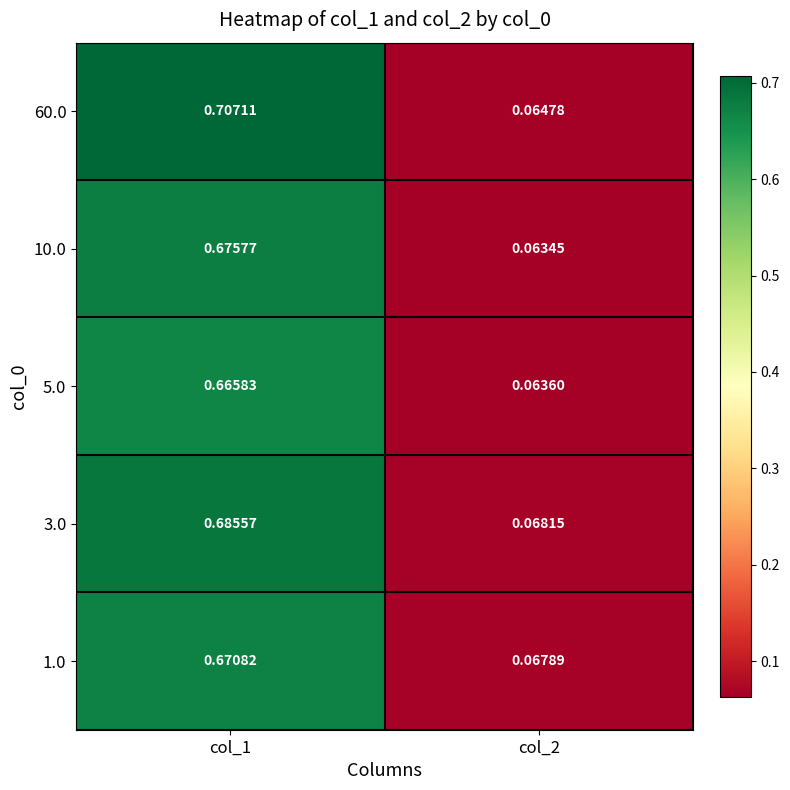

Which series has the widest spread of values?

60.0